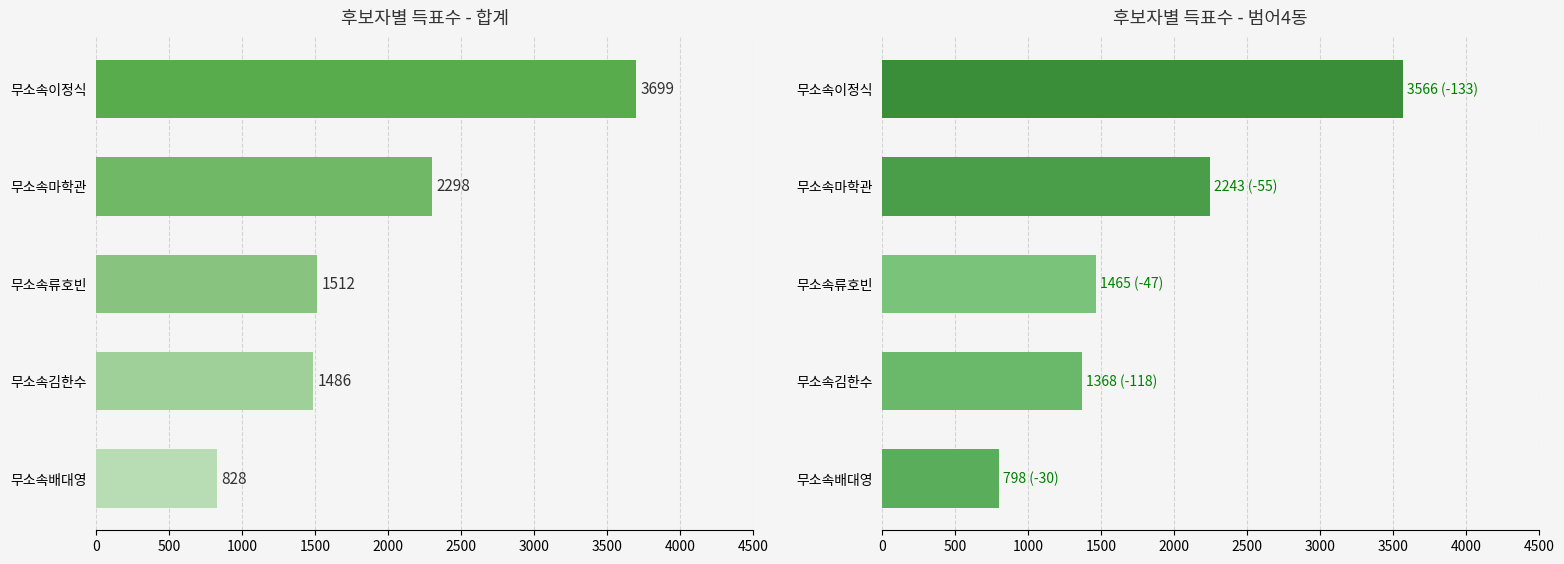

Which series has the largest total across all categories?

득표수 (합계)